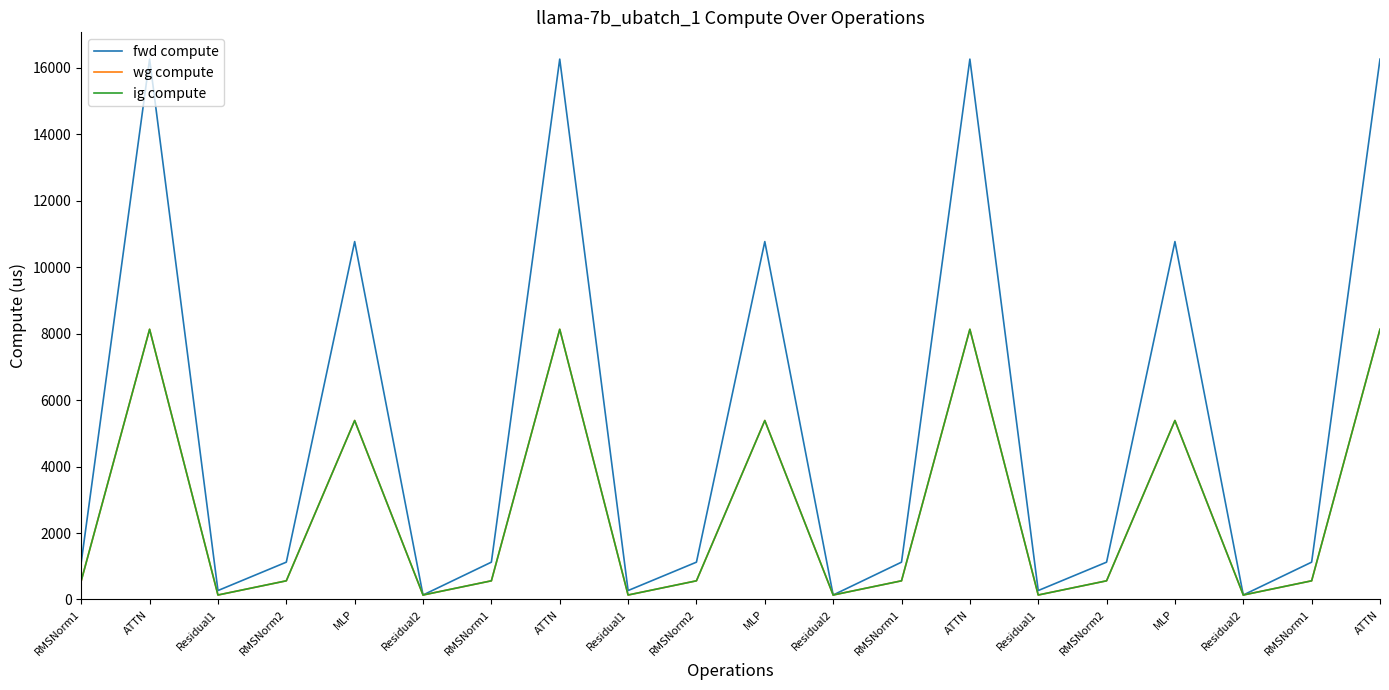

Is this an area chart (filled region under the line)?

No